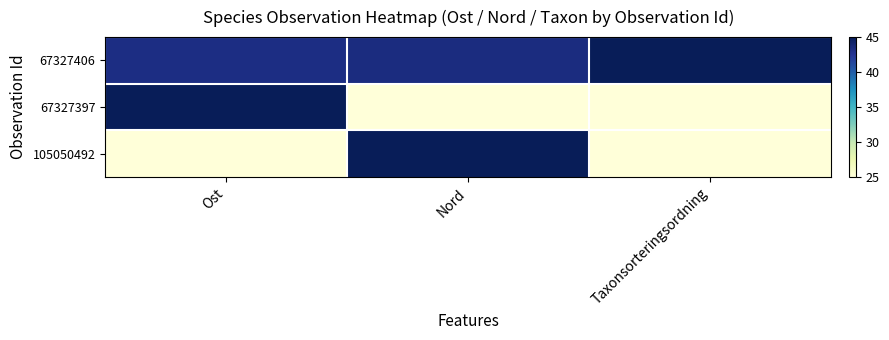

At which category is the sum across all series the highest?

Nord